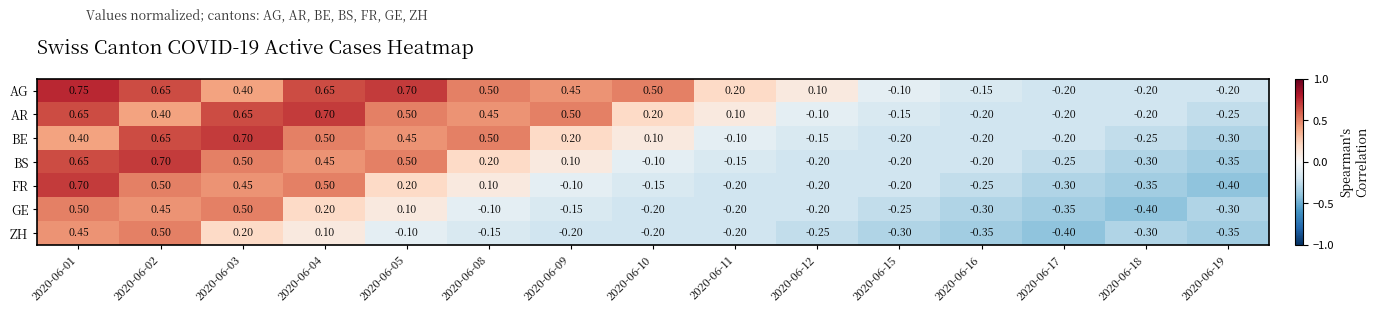

Is the value of GE at 2020-06-09 greater than the value of AR at 2020-06-02?

No